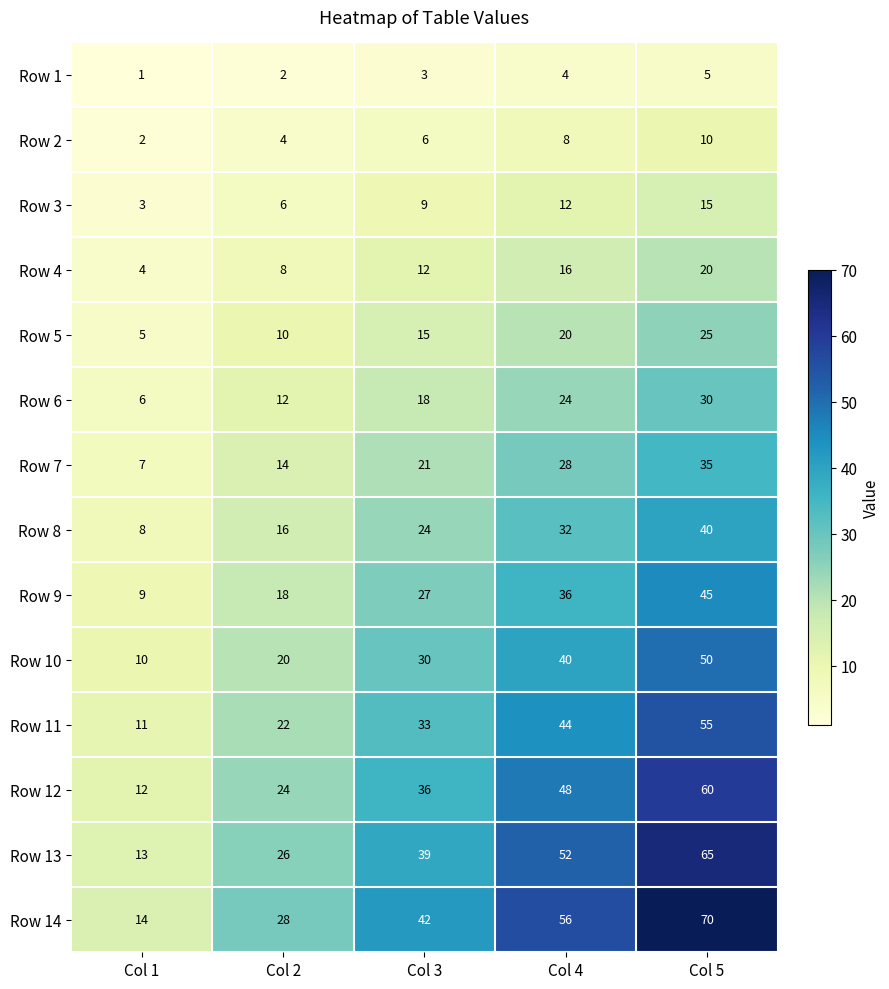

Is it true that Row 5 equals 4 at Col 3?

False